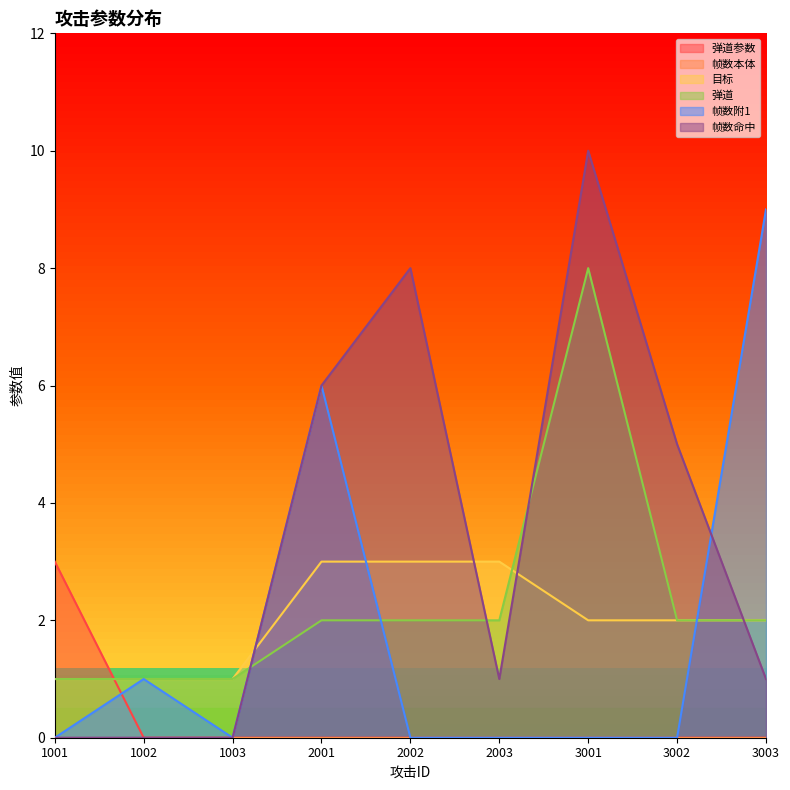

At which label does 帧数命中 first exceed 1?

2001